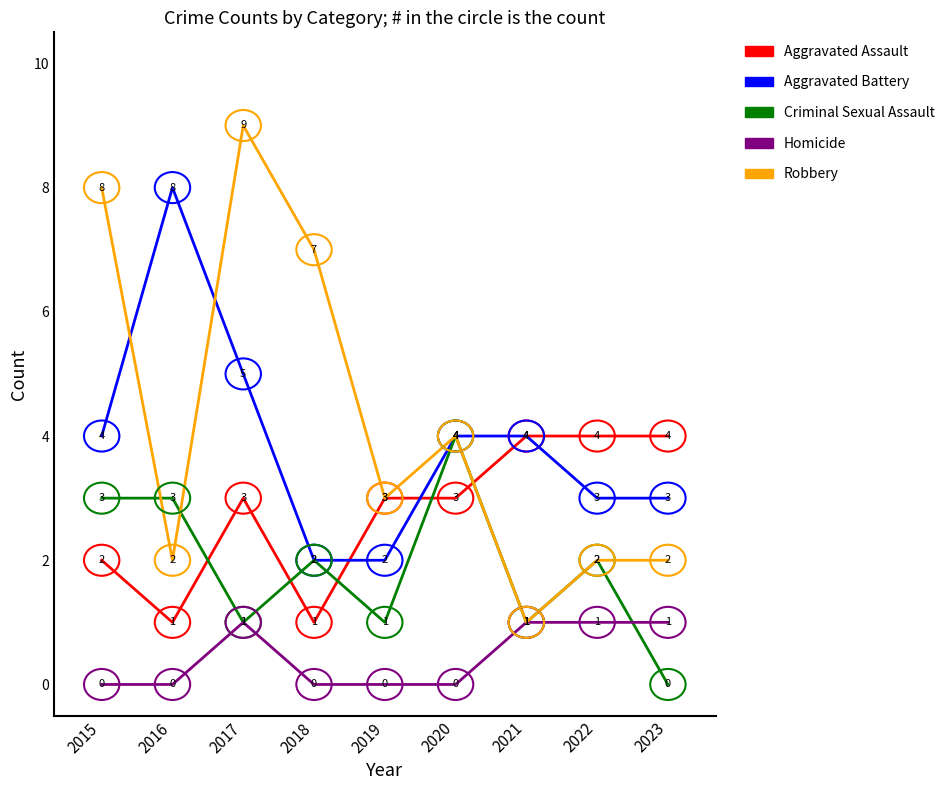

The Criminal Sexual Assault series shows 0 at 2023. True or false?

True